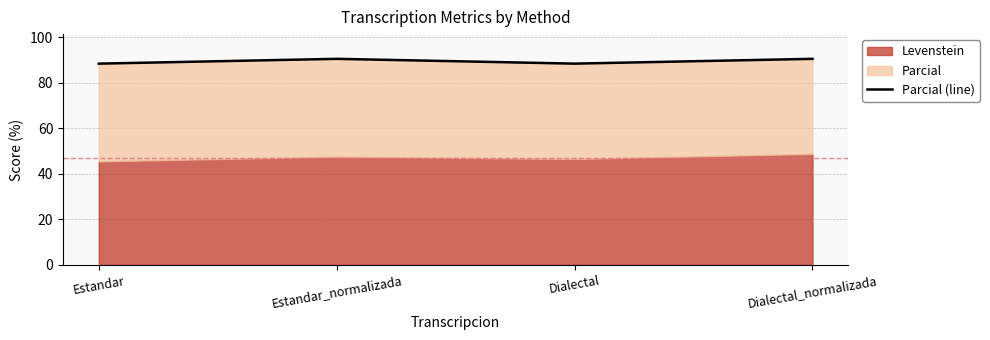

Where does the data first go above 90?

Estandar_normalizada